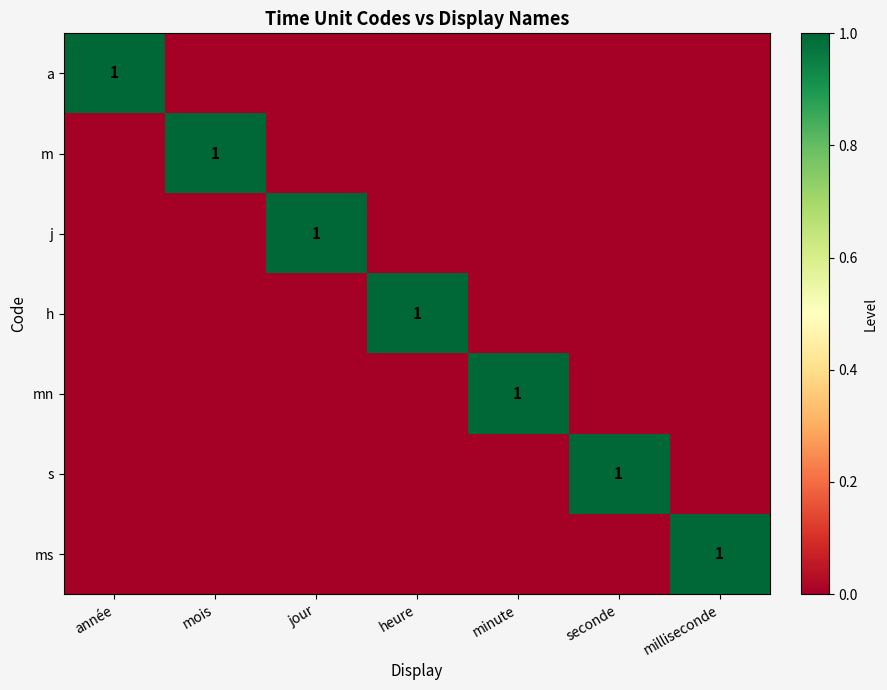

Is the value of h at milliseconde greater than the value of a at heure?

No